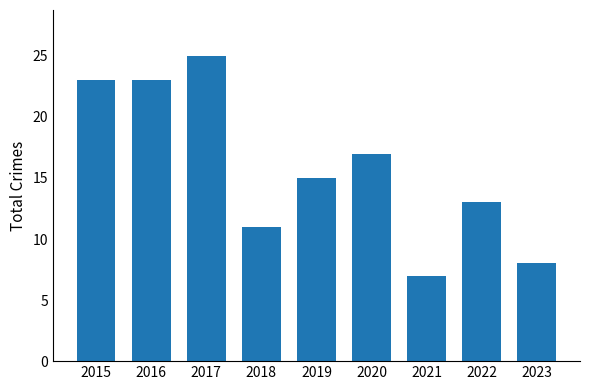

Reading left to right, transcribe all the data shown in this chart.

23	23	25	11	15	17	7	13	8